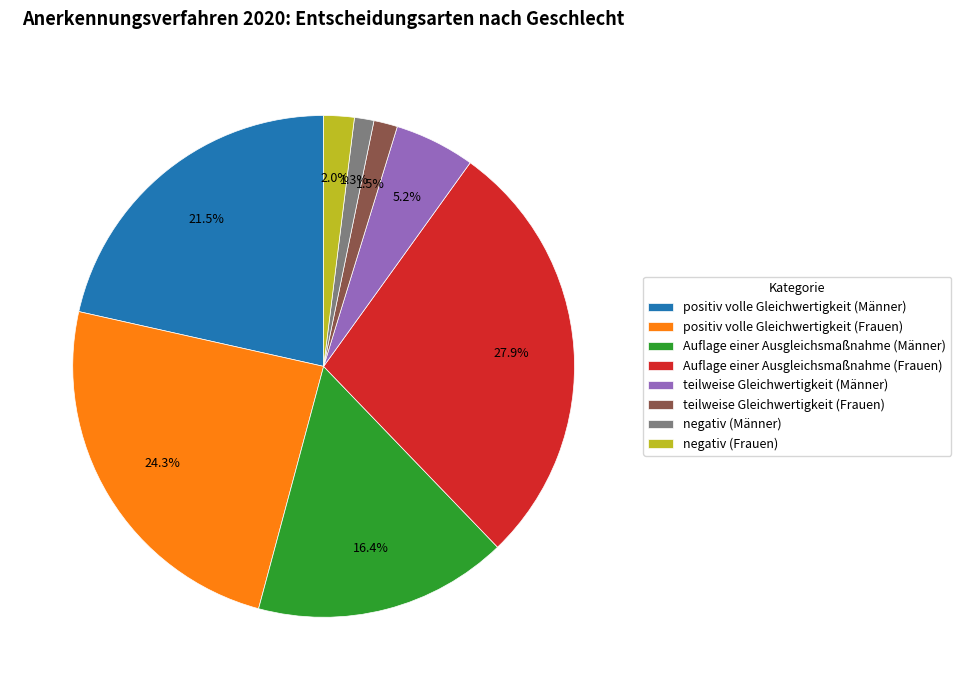

To the nearest percent, what is the difference between the largest and smallest slice percentages?

27%